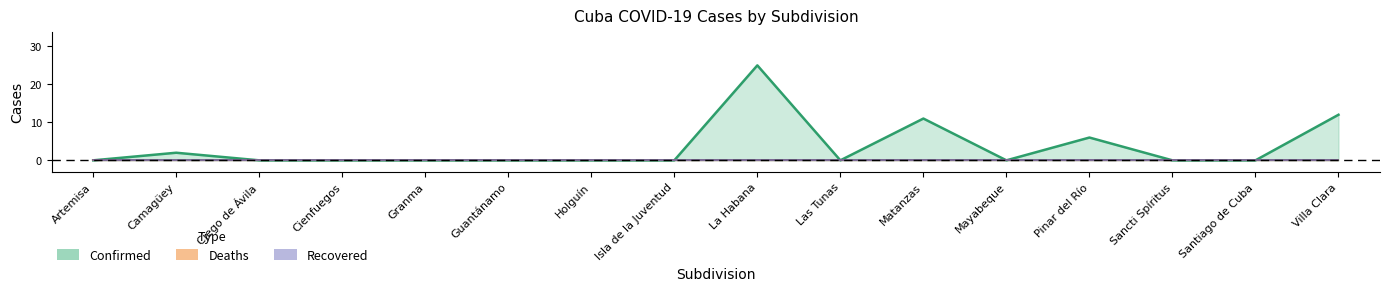

True or false: Confirmed has more than 2 points higher than both neighbors.

True